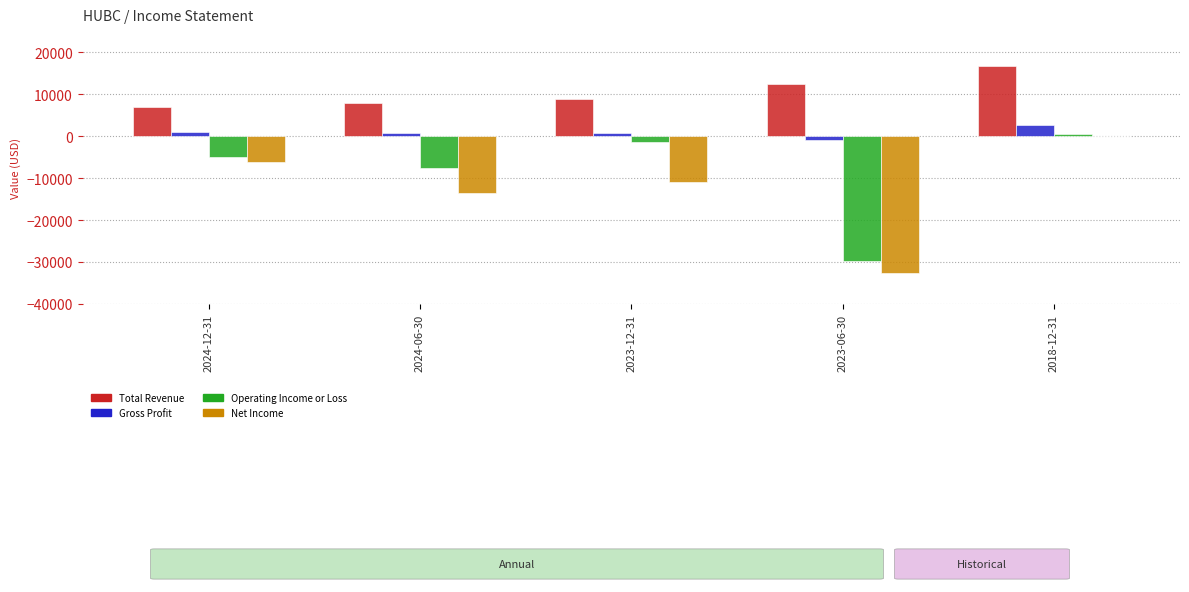

At which label is Operating Income or Loss closest to -14700?

2024-06-30